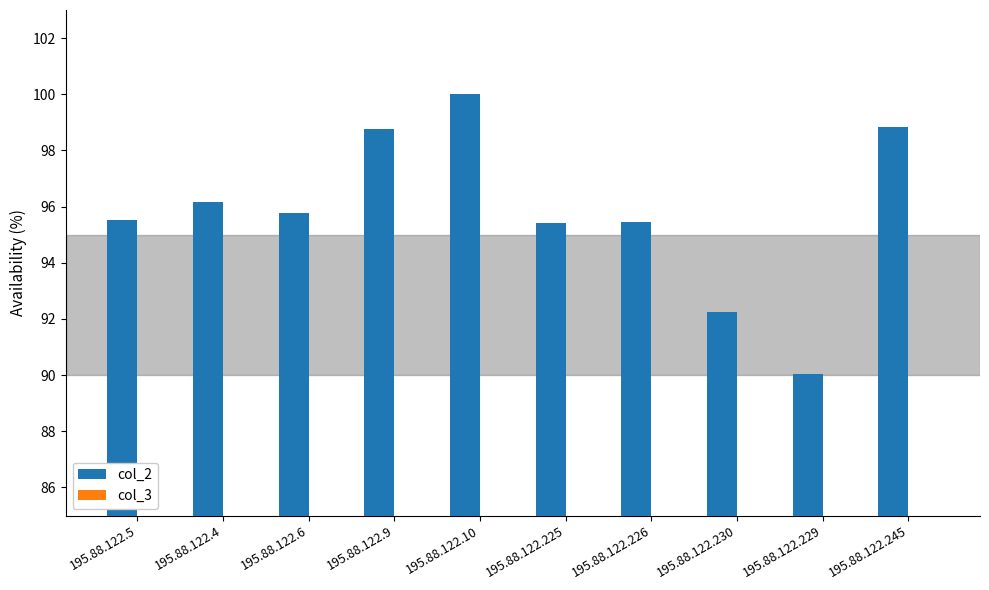

Where does the data first go above 95?

195.88.122.5